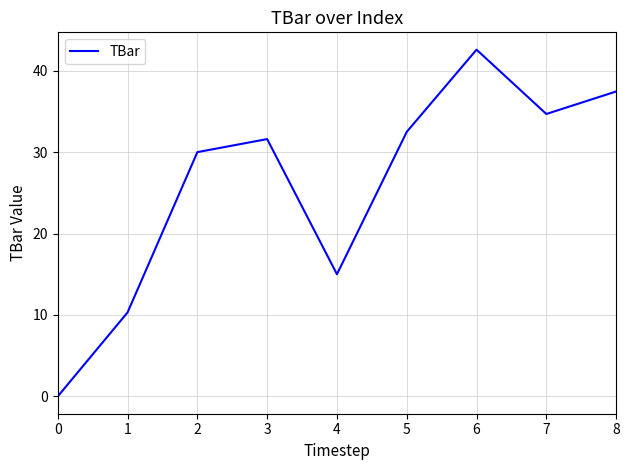

Reading left to right, extract all data points from this chart.

0.0	10.3	30.0	31.6	15.0	32.5	42.6	34.7	37.4